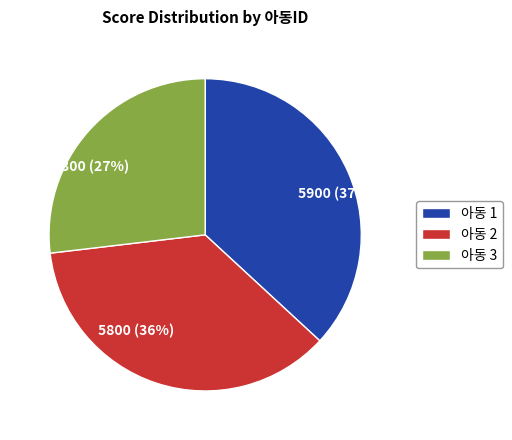

To the nearest percent, what is the difference between the largest and smallest slice percentages?

10%